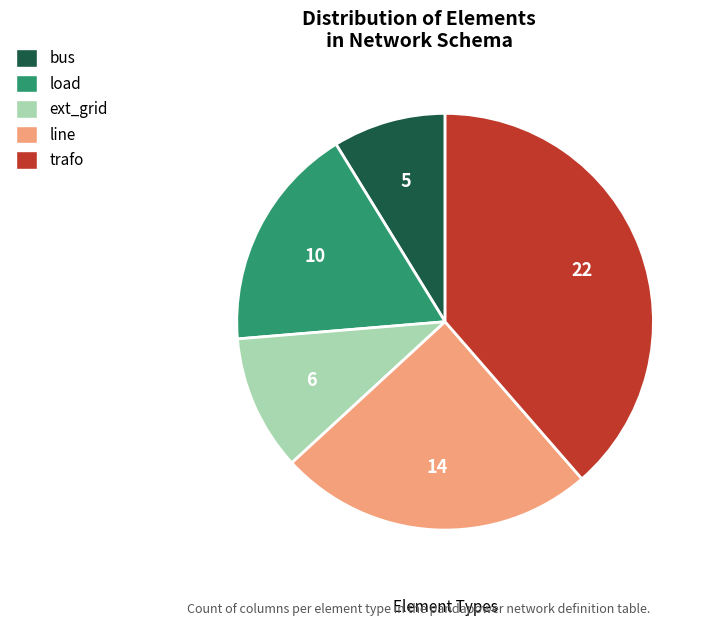

Count the number of slices in the pie.

5